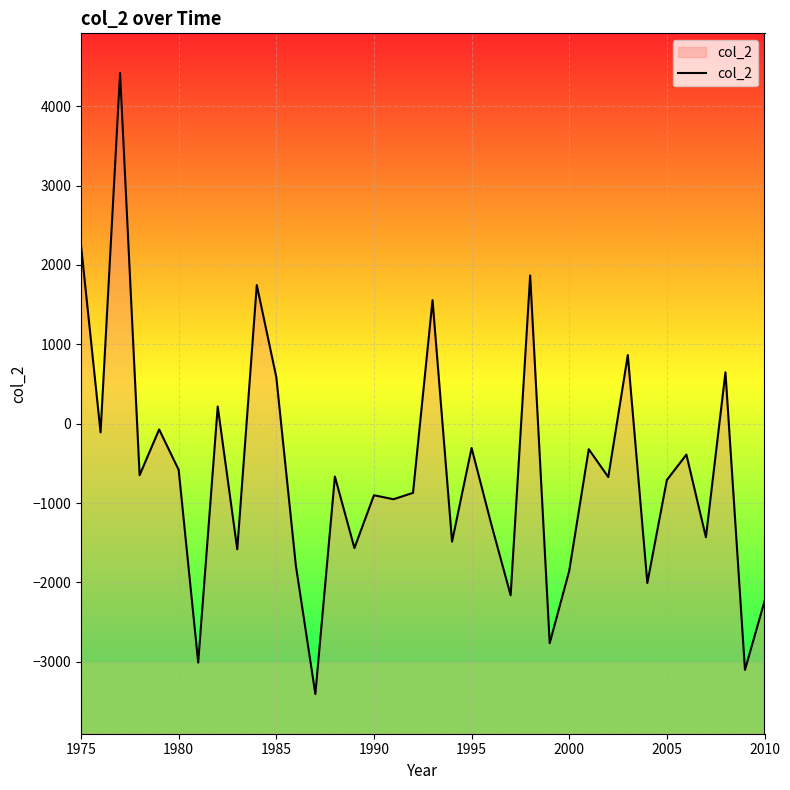

How many points are lower than both their immediate neighbors (excluding endpoints)?

14